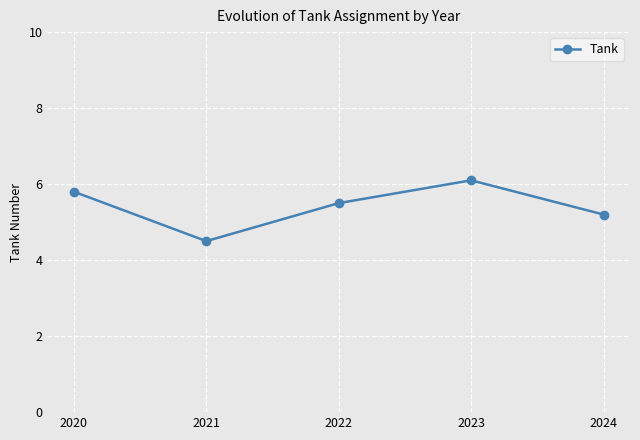

Which has a higher value, 2021 or 2023?

2023